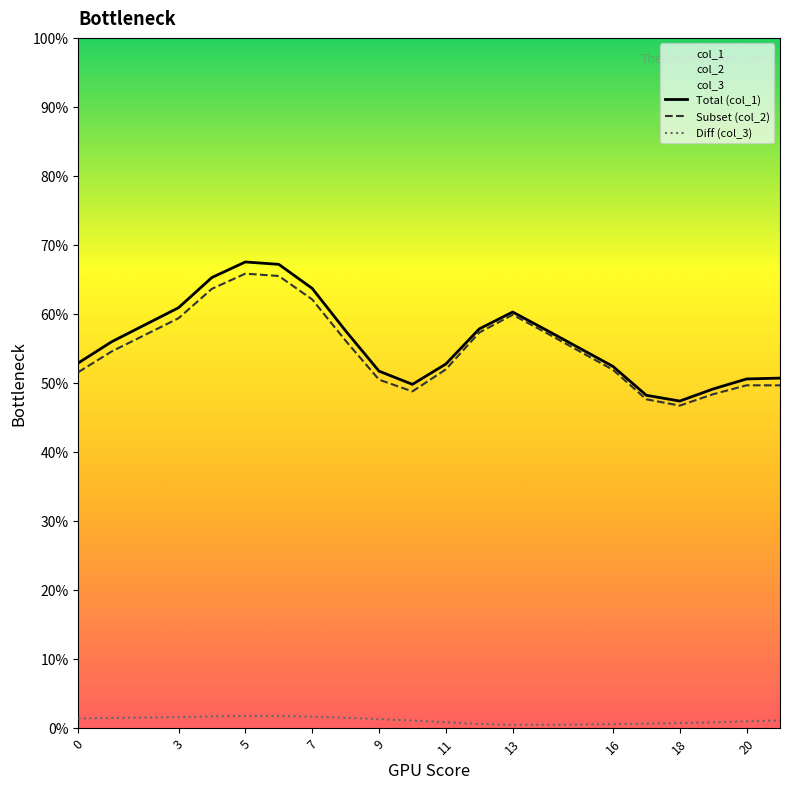

Is it true that Subset (col_2) equals 59.4 at 3?

True